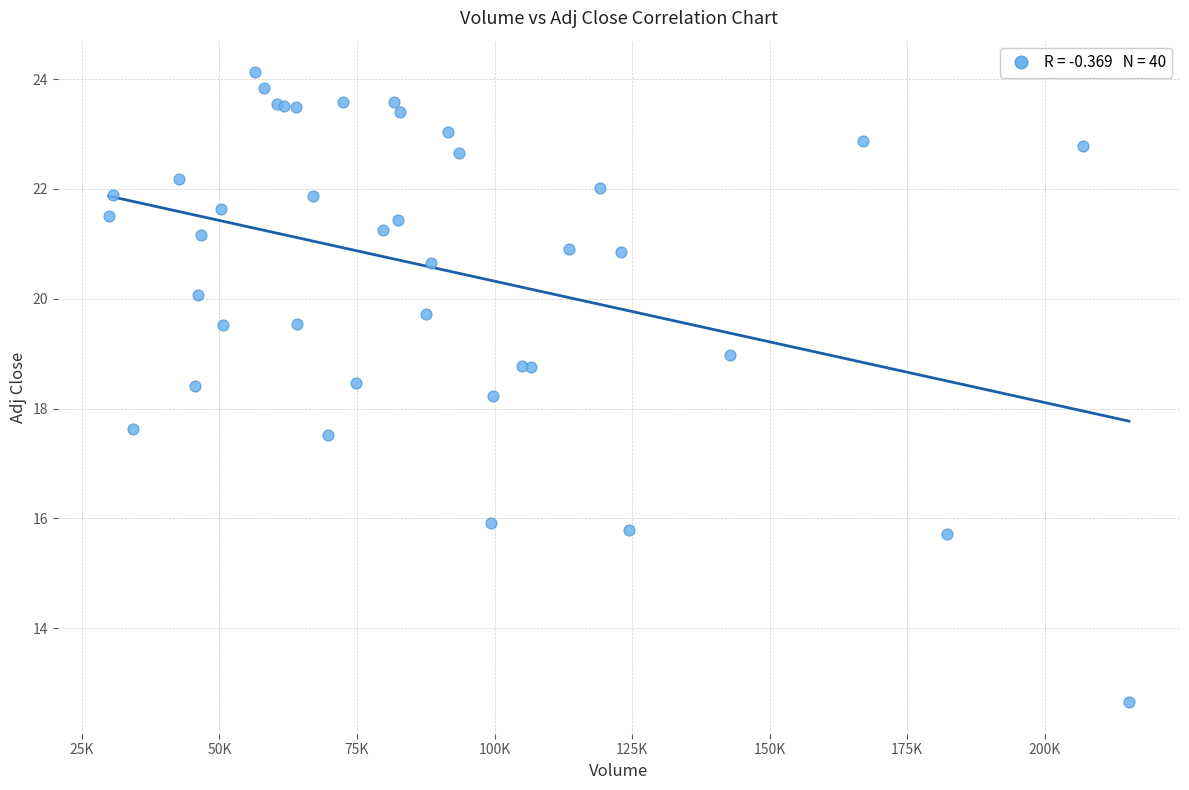

What Y value in the scatter plot is closest to 18?

18.2